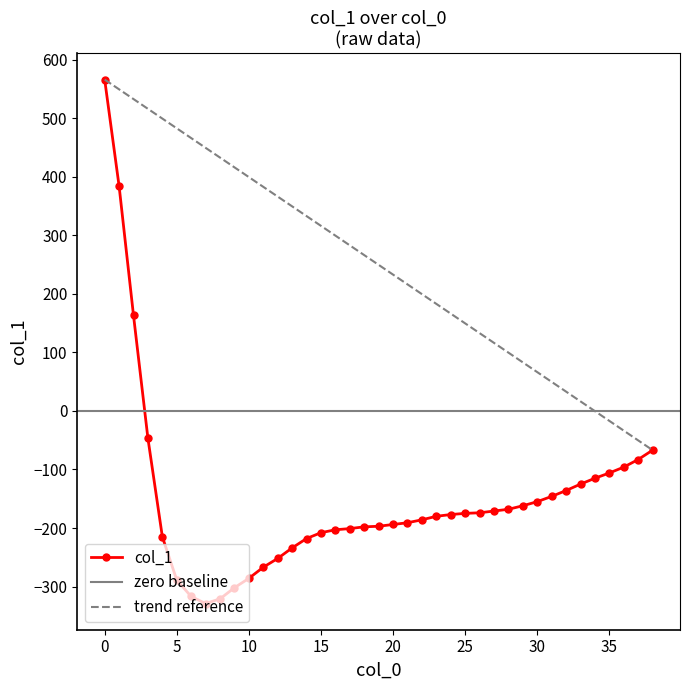

What is the maximum value for col_1?

566